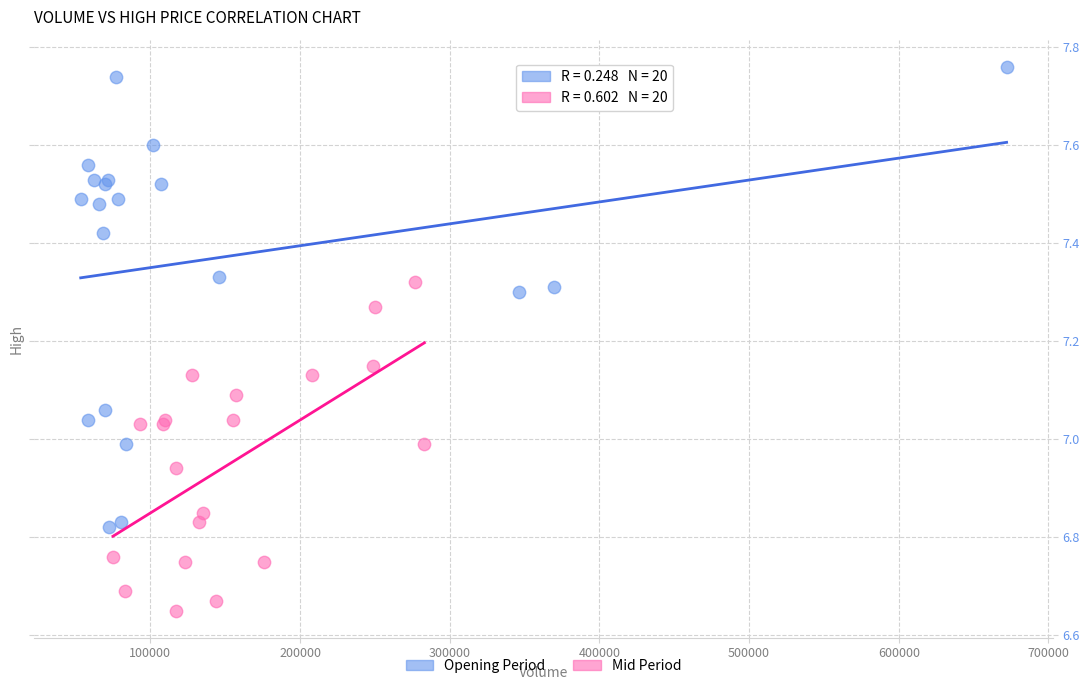

Which series has the widest spread of Y values?

Opening Period